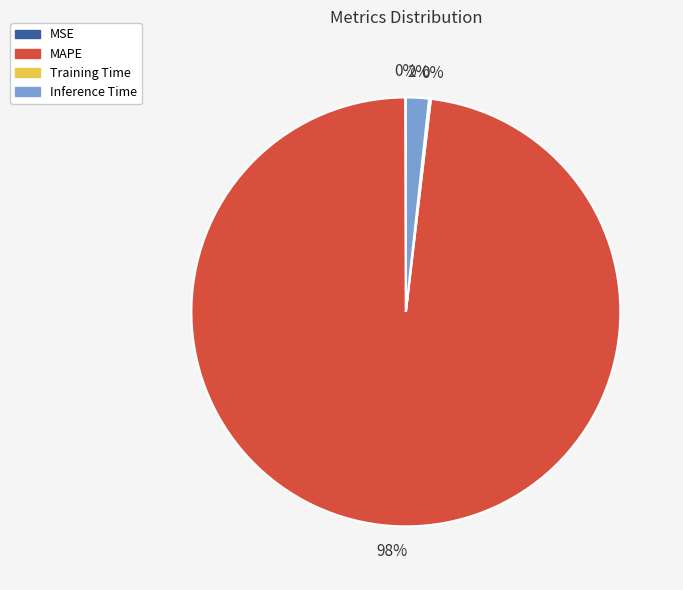

The Inference Time slice represents 10% of the pie. True or false?

False